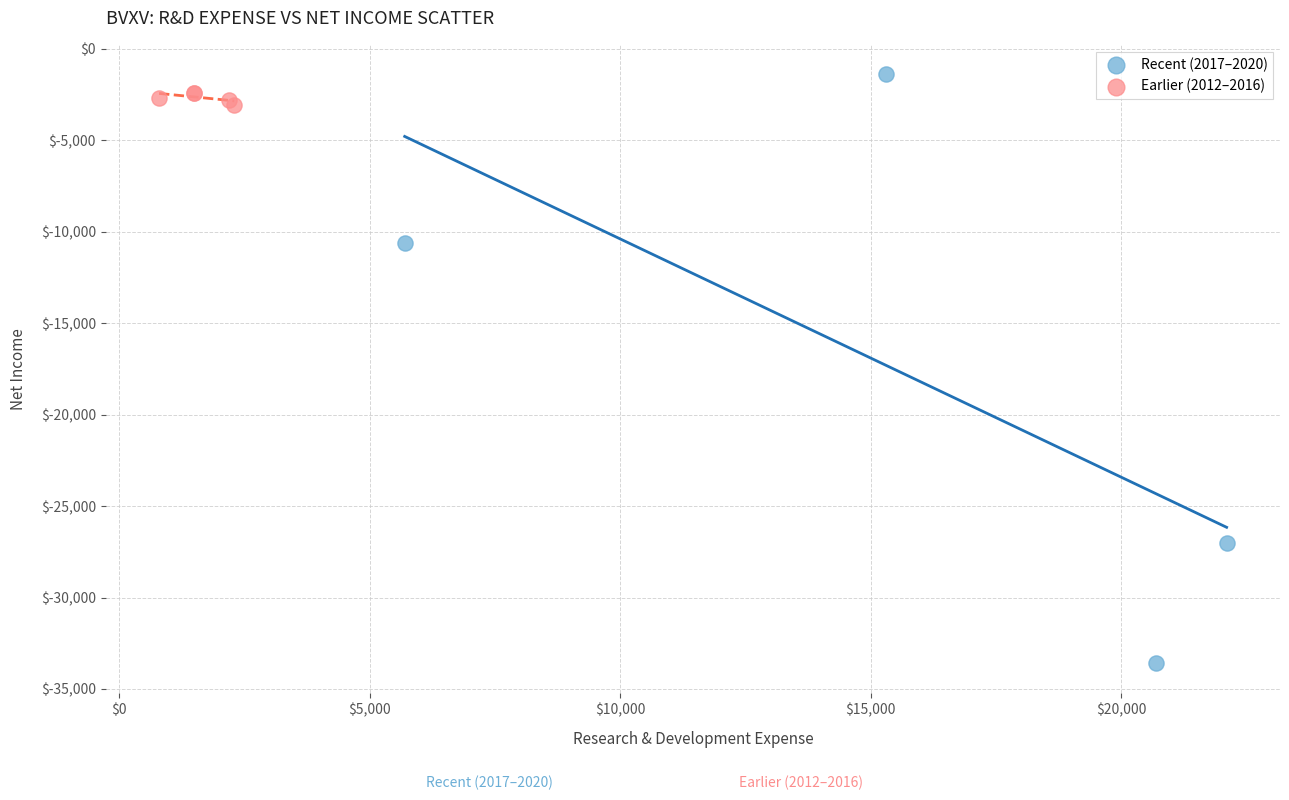

Which series has the widest spread of Y values?

Recent (2017–2020)